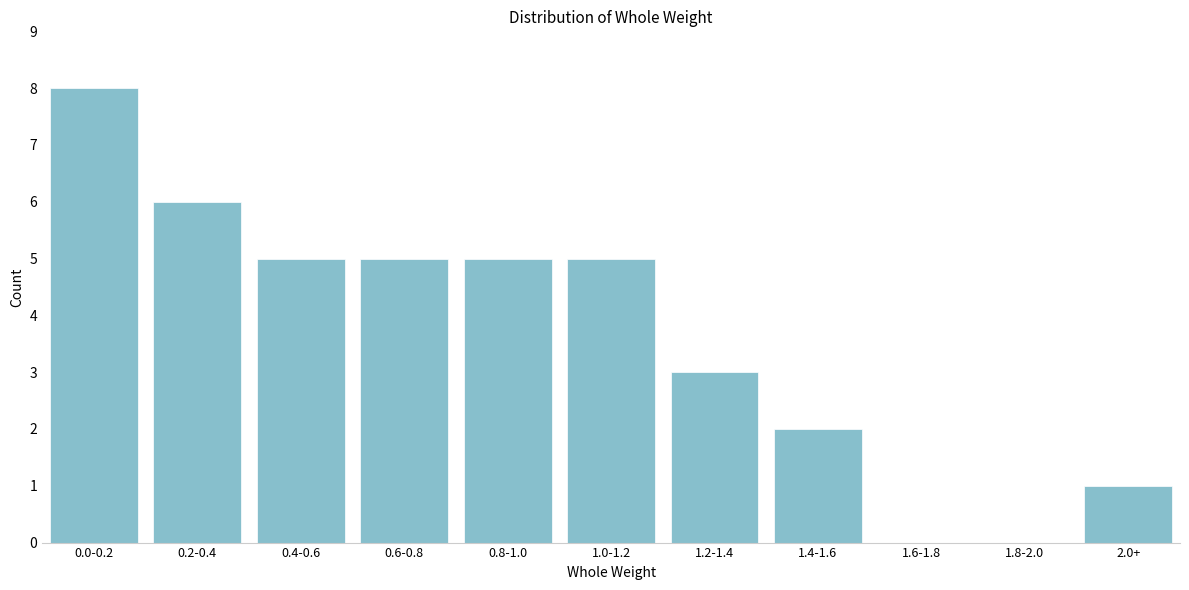

Reading left to right, what are all the values shown in this chart?

0.0-0.2=8	0.2-0.4=6	0.4-0.6=5	0.6-0.8=5	0.8-1.0=5	1.0-1.2=5	1.2-1.4=3	1.4-1.6=2	1.6-1.8=0	1.8-2.0=0	2.0+=1